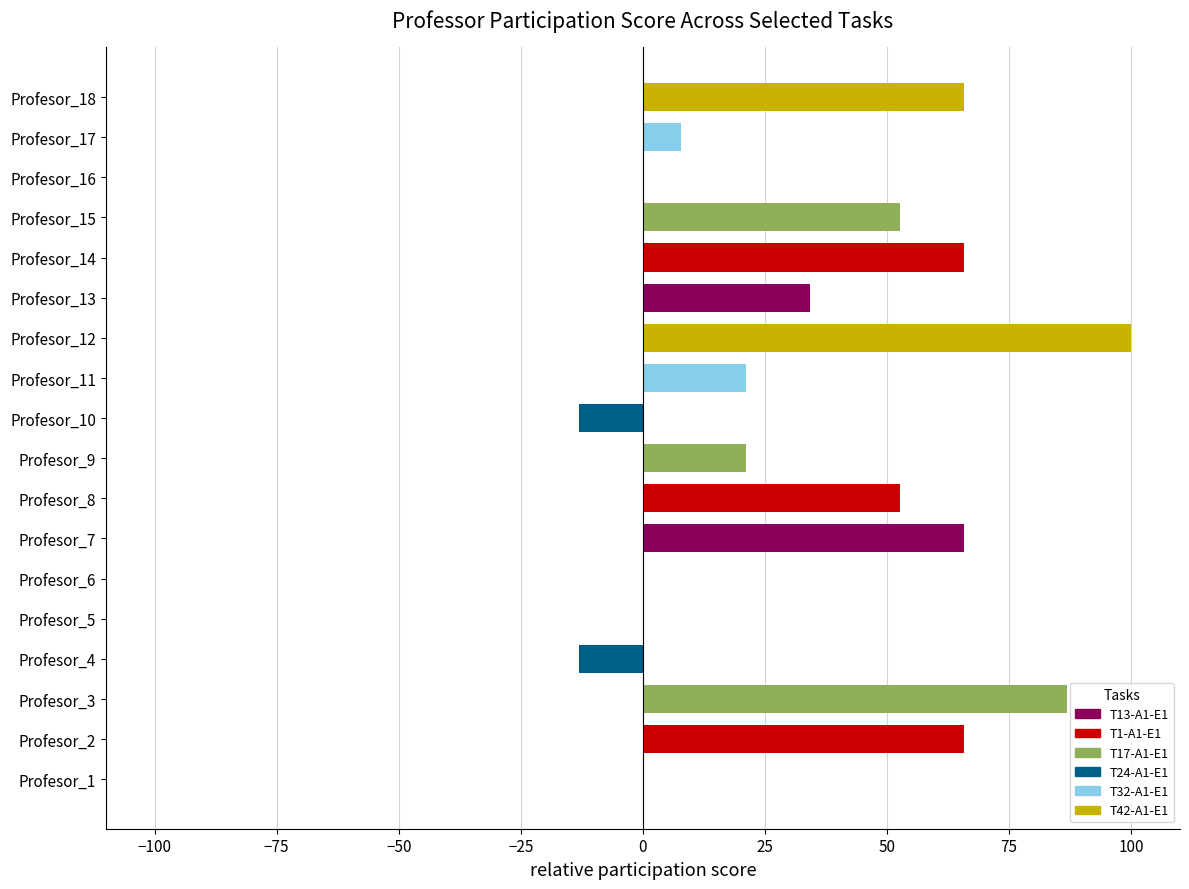

What is the sum of all values?

613.2